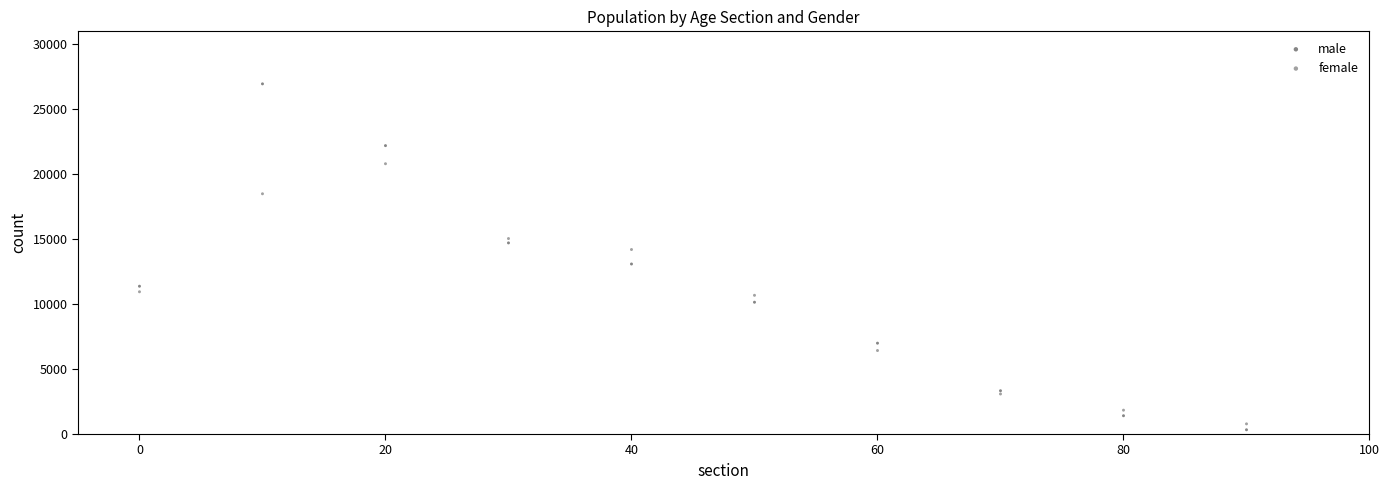

Which series has the largest Y range (max minus min)?

male